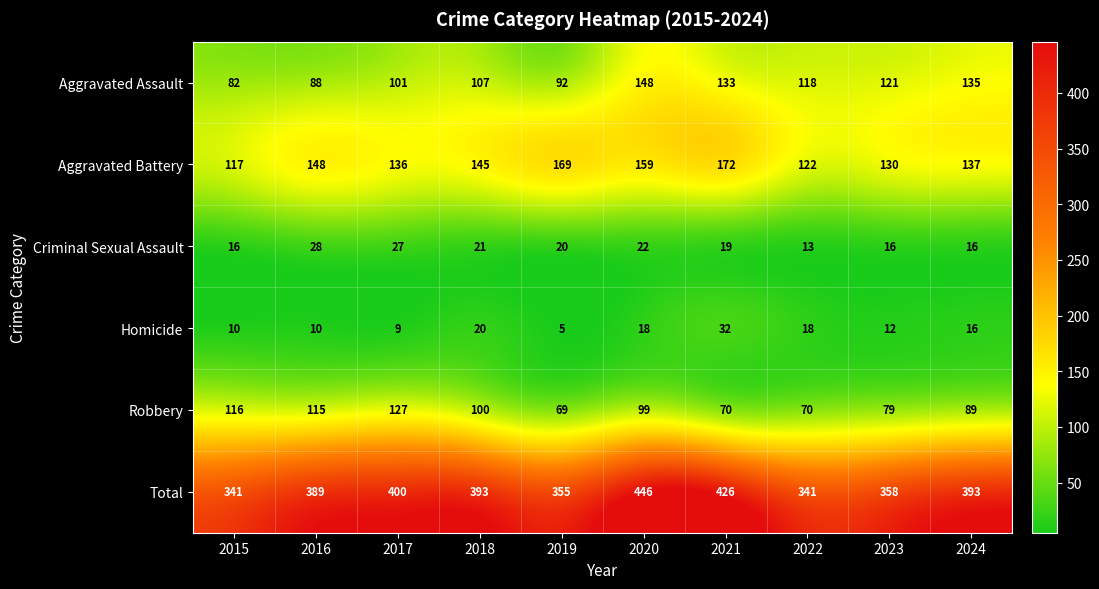

At how many categories does at least one series exceed 319?

10